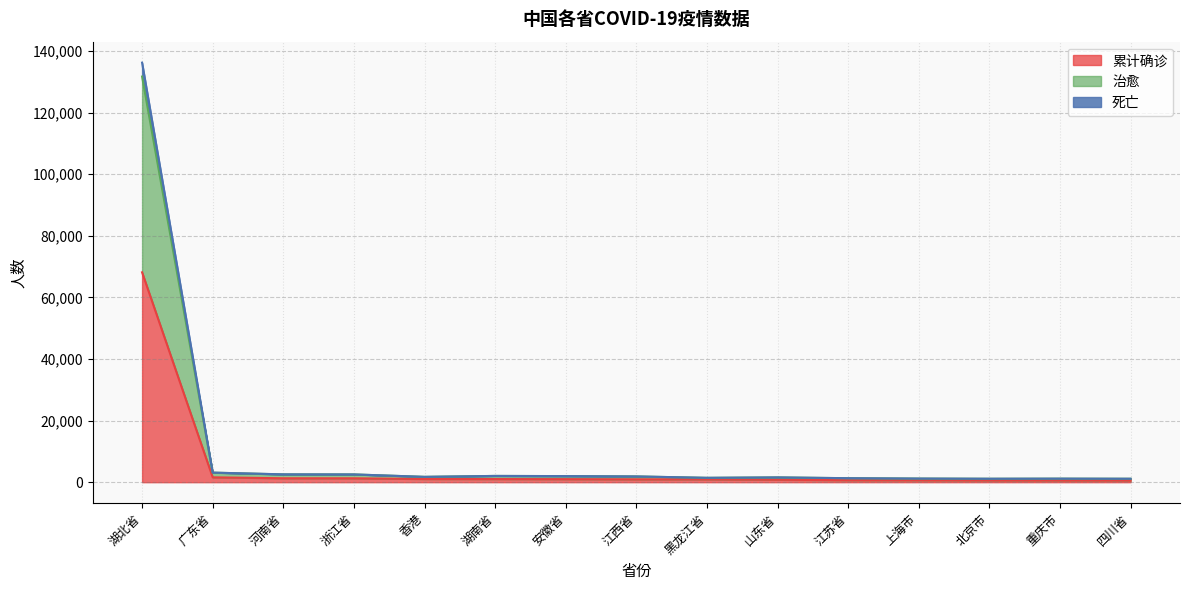

Which category has the highest value in the 死亡 series?

湖北省